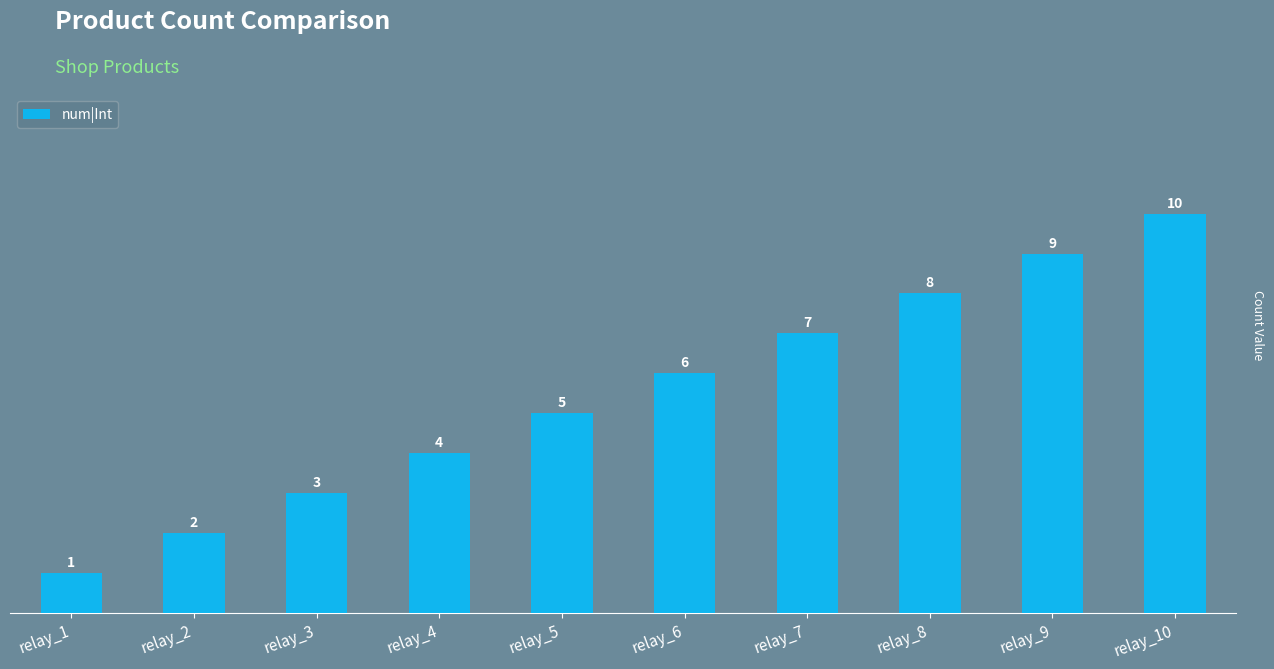

What is the value of the 6th bar from the left?

6